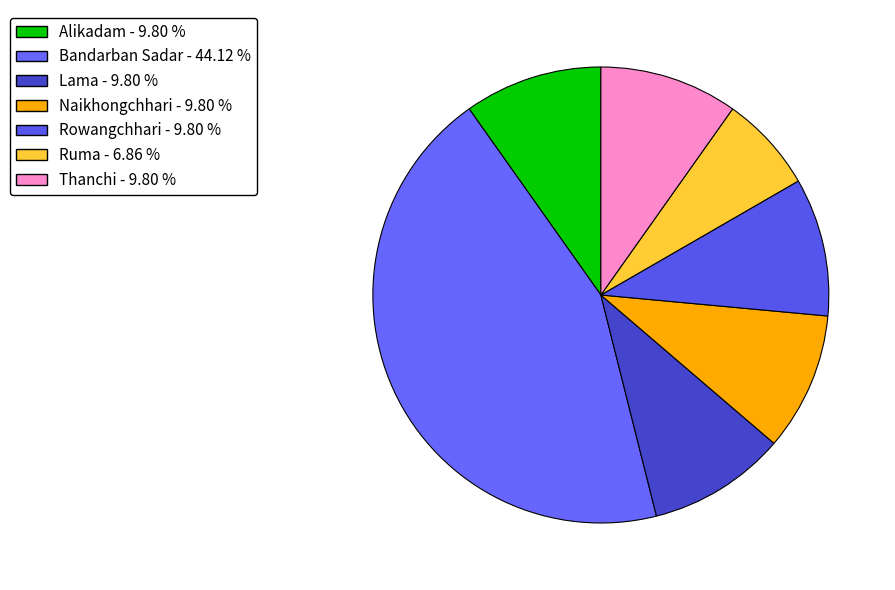

True or false: Ruma accounts for 1% of the total.

False